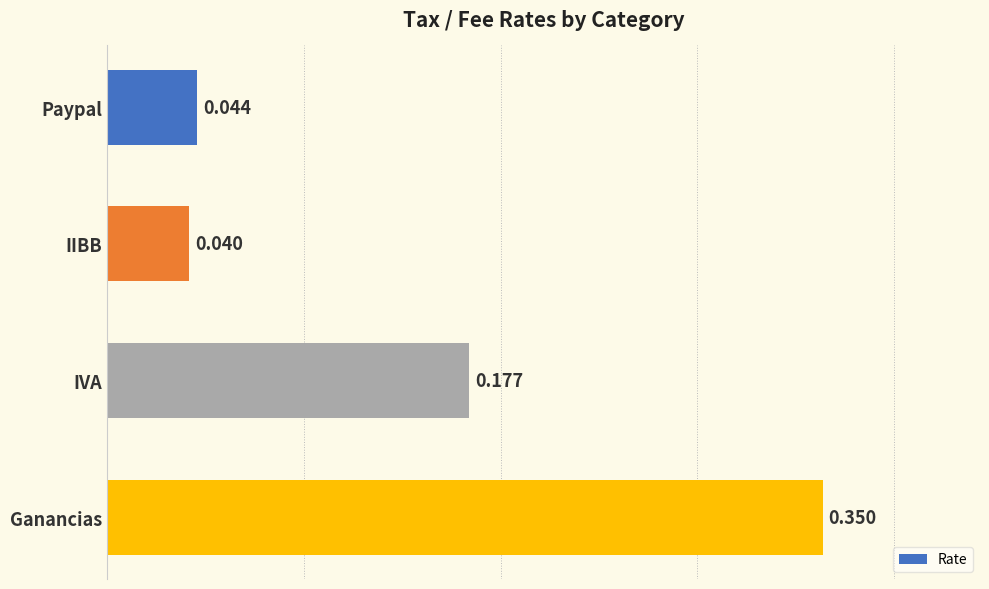

What is the label of the 2nd bar from the bottom?

IVA